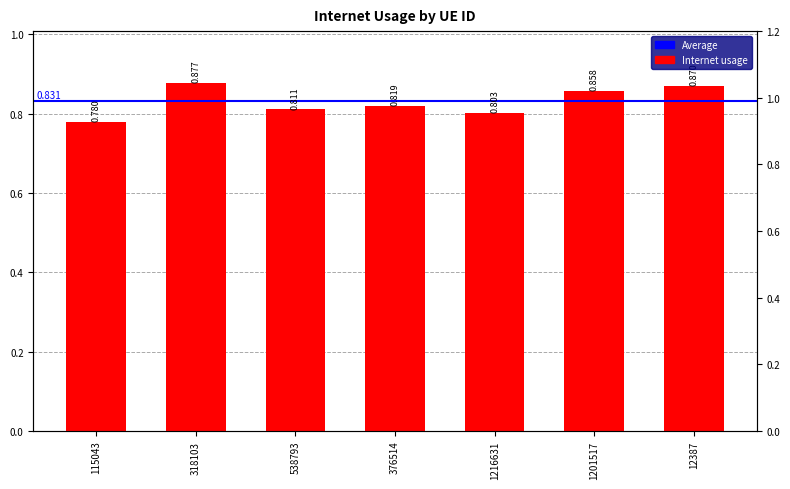

Reading right to left, list all the values displayed in this chart.

0.9	0.9	0.8	0.8	0.8	0.9	0.8